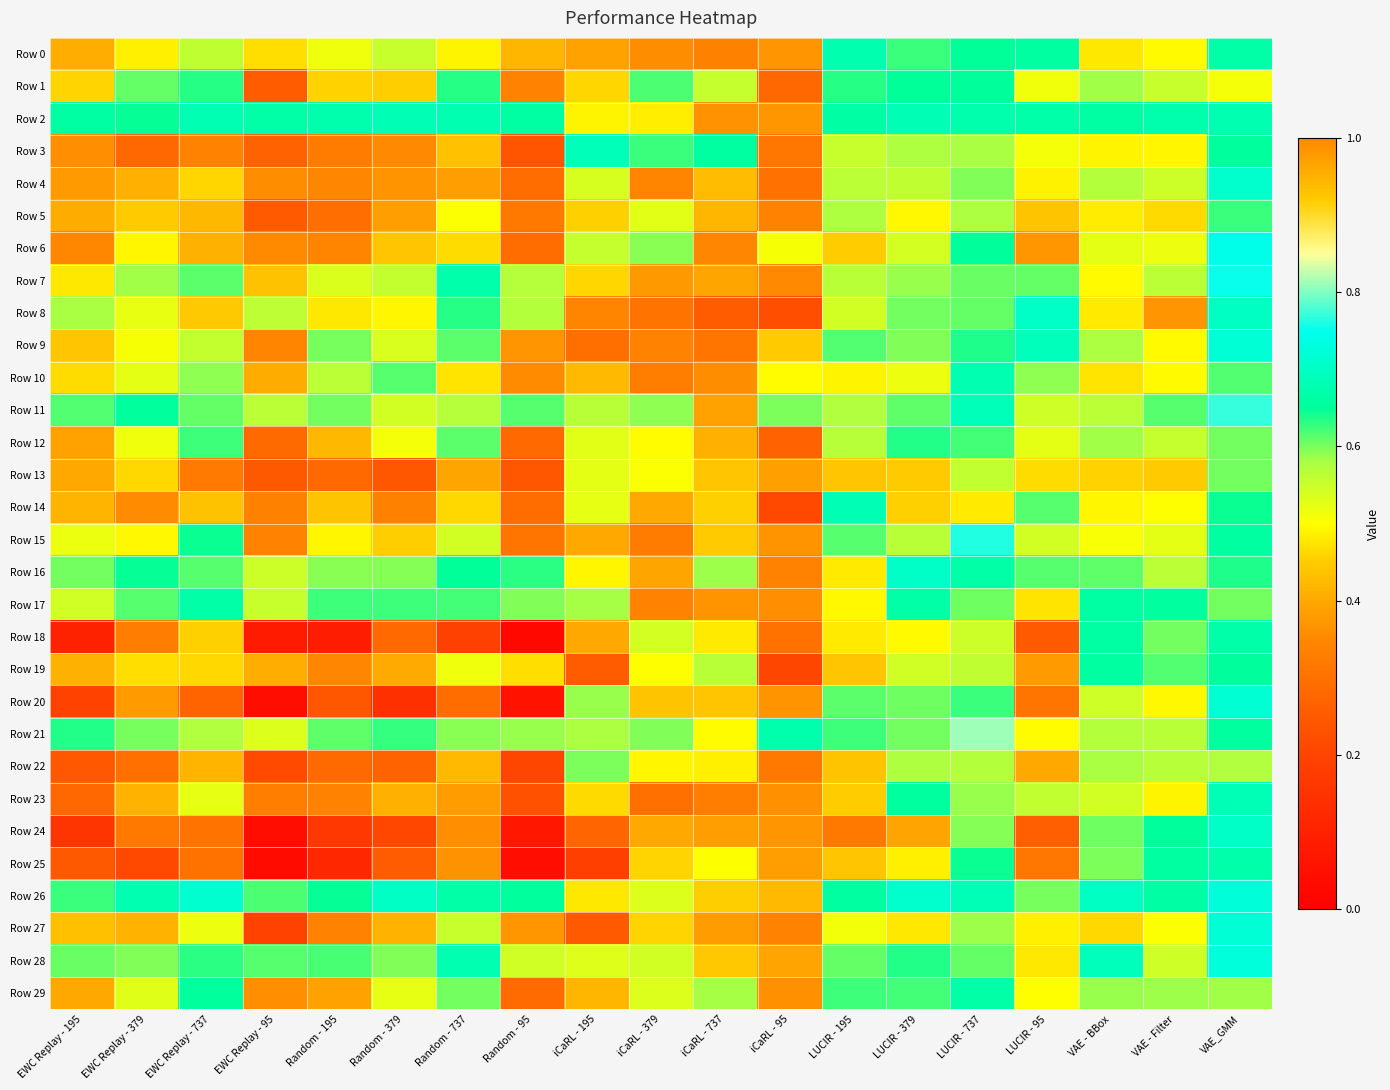

Which series changed the most between EWC Replay - 195 and LUCIR - 195?

Row 20